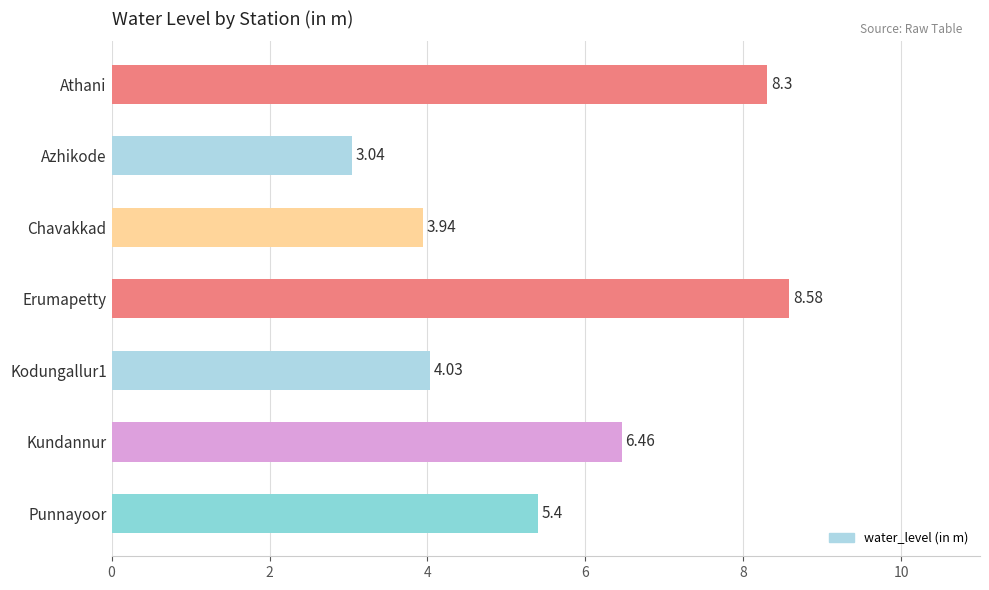

Approximately how many times larger is the value at Athani compared to Azhikode?

2.7